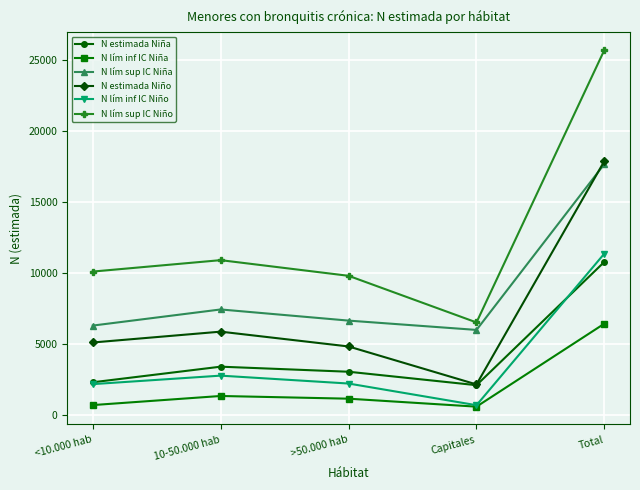

What is the smallest value displayed?

566